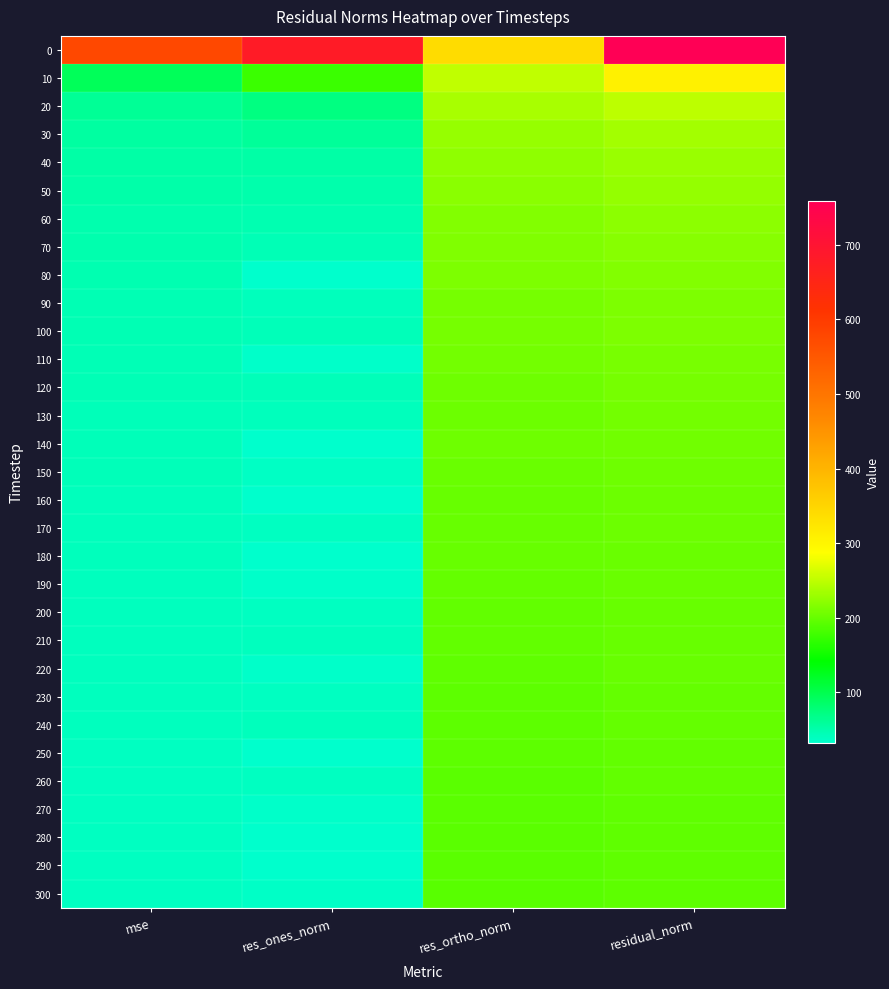

Reading left to right, transcribe all the data shown in this chart.

0: mse=576.3	res_ones_norm=678.9	res_ortho_norm=339.7	residual_norm=759.2
10: mse=93.9	res_ones_norm=175.1	res_ortho_norm=251.5	residual_norm=306.5
20: mse=61.6	res_ones_norm=72.3	res_ortho_norm=237.4	residual_norm=248.2
30: mse=55.3	res_ones_norm=59.6	res_ortho_norm=227.5	residual_norm=235.2
40: mse=52.3	res_ones_norm=52.2	res_ortho_norm=222.7	residual_norm=228.7
50: mse=50.9	res_ones_norm=49.3	res_ortho_norm=220.2	residual_norm=225.7
60: mse=49.1	res_ones_norm=46.7	res_ortho_norm=216.5	residual_norm=221.5
70: mse=48.0	res_ones_norm=44.4	res_ortho_norm=214.4	residual_norm=219.0
80: mse=46.4	res_ones_norm=32.6	res_ortho_norm=213.0	residual_norm=215.5
90: mse=45.6	res_ones_norm=42.0	res_ortho_norm=209.4	residual_norm=213.6
100: mse=45.4	res_ones_norm=42.4	res_ortho_norm=208.7	residual_norm=213.0
110: mse=44.5	res_ones_norm=34.5	res_ortho_norm=208.1	residual_norm=211.0
120: mse=43.8	res_ones_norm=42.6	res_ortho_norm=205.0	residual_norm=209.4
130: mse=43.1	res_ones_norm=40.9	res_ortho_norm=203.6	residual_norm=207.7
140: mse=42.7	res_ones_norm=32.1	res_ortho_norm=204.0	residual_norm=206.5
150: mse=42.1	res_ones_norm=37.5	res_ortho_norm=201.7	residual_norm=205.2
160: mse=41.4	res_ones_norm=32.5	res_ortho_norm=200.9	residual_norm=203.5
170: mse=41.4	res_ones_norm=38.4	res_ortho_norm=199.8	residual_norm=203.4
180: mse=41.0	res_ones_norm=32.5	res_ortho_norm=199.8	residual_norm=202.4
190: mse=40.6	res_ones_norm=33.6	res_ortho_norm=198.6	residual_norm=201.4
200: mse=40.4	res_ones_norm=38.3	res_ortho_norm=197.3	residual_norm=200.9
210: mse=40.4	res_ones_norm=40.3	res_ortho_norm=197.0	residual_norm=201.1
220: mse=39.9	res_ones_norm=34.1	res_ortho_norm=196.8	residual_norm=199.7
230: mse=39.7	res_ones_norm=38.6	res_ortho_norm=195.4	residual_norm=199.2
240: mse=39.6	res_ones_norm=41.0	res_ortho_norm=194.8	residual_norm=199.0
250: mse=39.1	res_ones_norm=32.6	res_ortho_norm=195.0	residual_norm=197.7
260: mse=39.0	res_ones_norm=38.1	res_ortho_norm=193.6	residual_norm=197.4
270: mse=38.7	res_ones_norm=34.3	res_ortho_norm=193.8	residual_norm=196.8
280: mse=38.6	res_ones_norm=33.0	res_ortho_norm=193.6	residual_norm=196.3
290: mse=38.4	res_ones_norm=32.4	res_ortho_norm=193.2	residual_norm=195.9
300: mse=38.1	res_ones_norm=35.5	res_ortho_norm=192.0	residual_norm=195.3